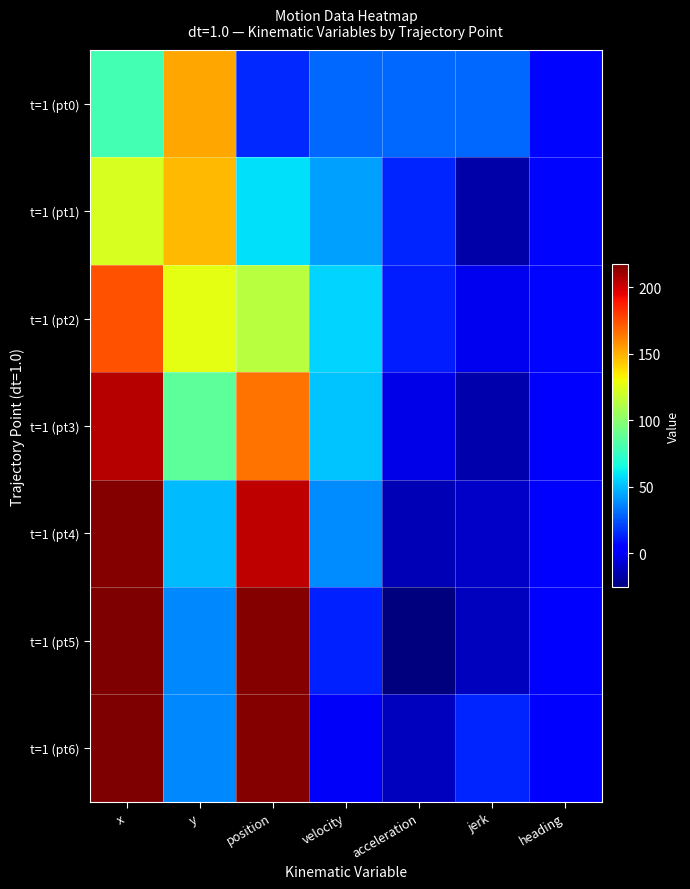

Between x and heading, which is larger?

x